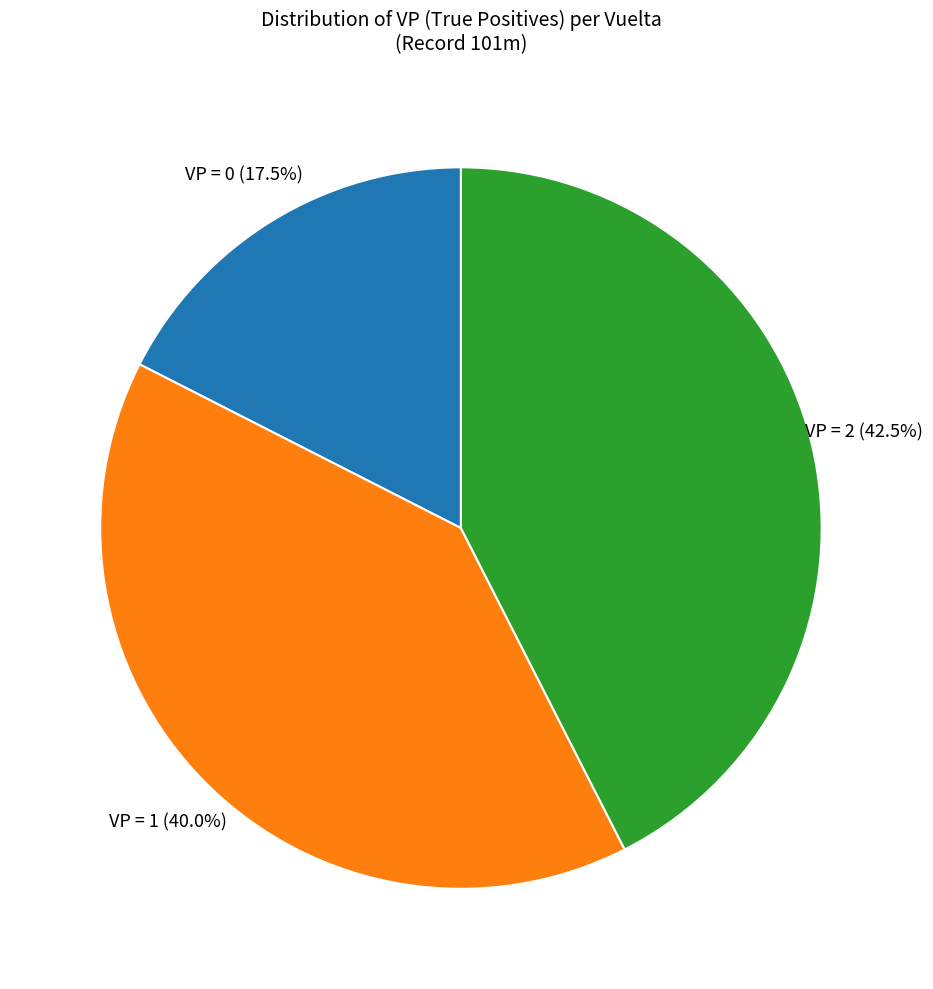

Is there a majority slice in this chart?

No